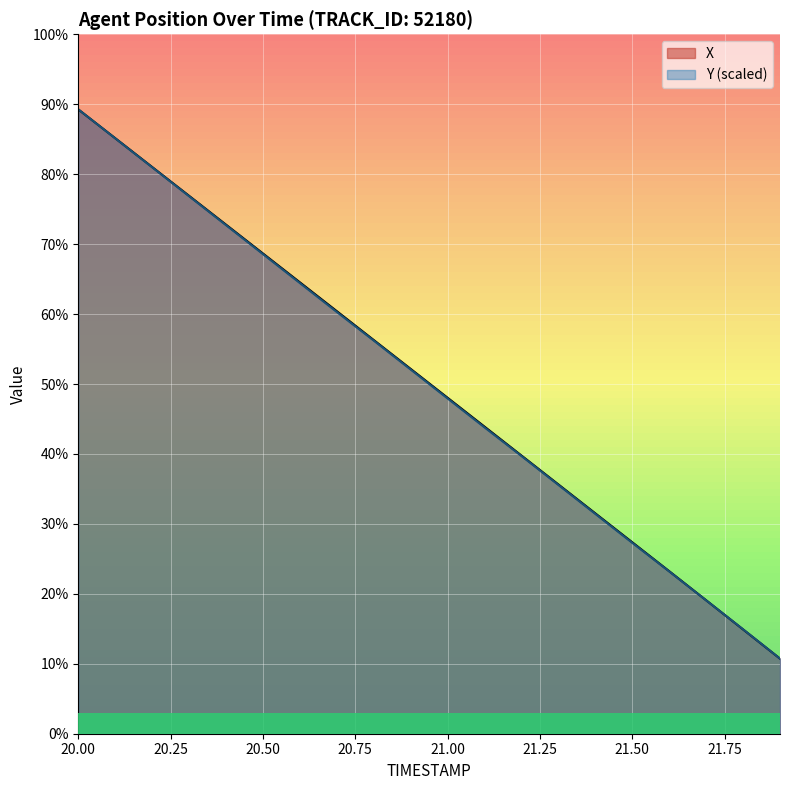

Reading left to right, extract all data points from this chart.

X: 39.5	38.7	37.9	37.2	36.4	35.6	34.9	34.1	33.3	32.6	31.8	31.0	30.3	29.5	28.7	27.9	27.2	26.4	25.6	24.8
Y: 39.5	38.7	37.9	37.2	36.4	35.6	34.8	34.1	33.3	32.5	31.8	31.0	30.2	29.5	28.7	27.9	27.2	26.4	25.6	24.8